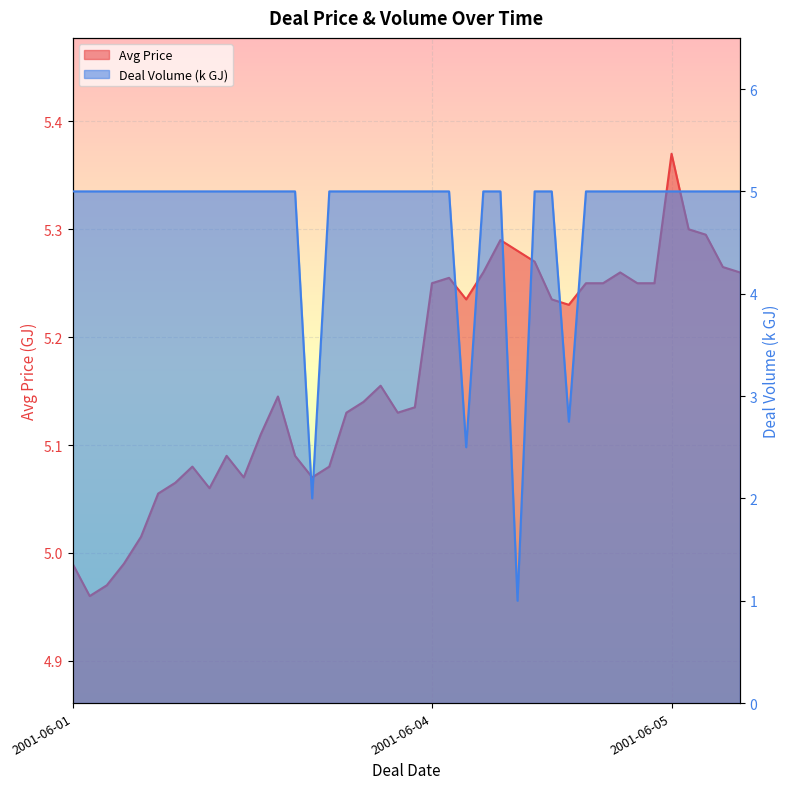

At how many categories does at least one series exceed 5?

36